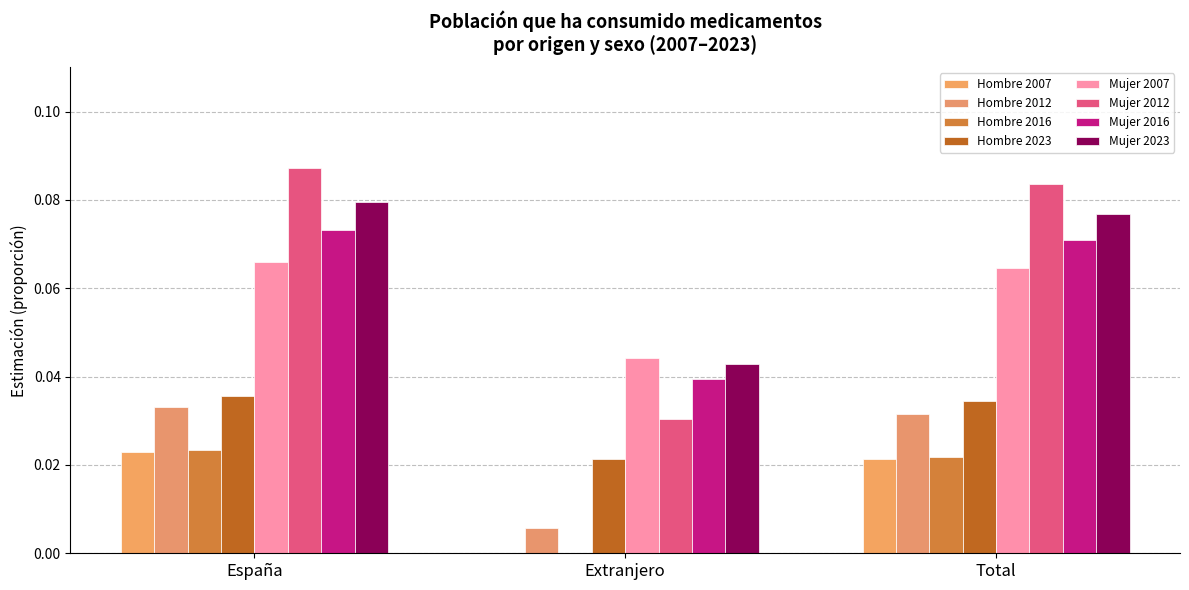

How many groups of bars are there?

3